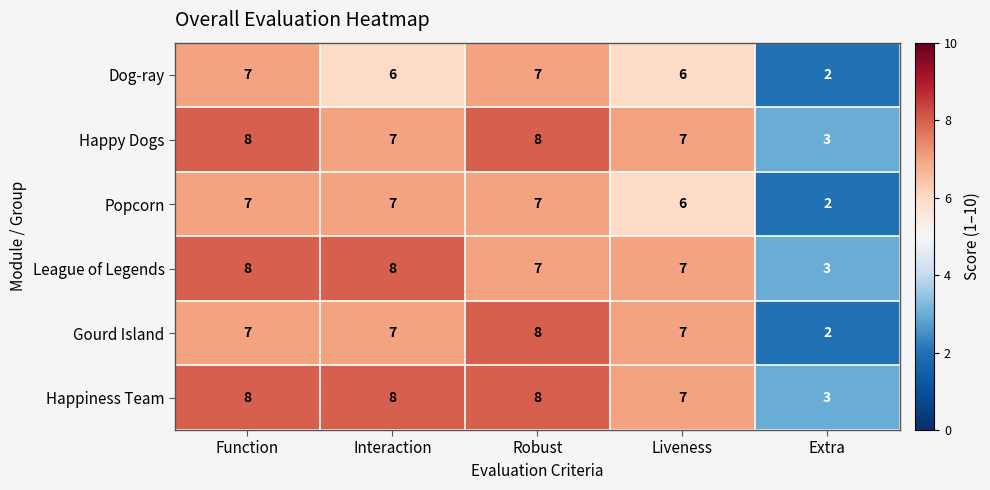

What is the total value across all series at Function?

45